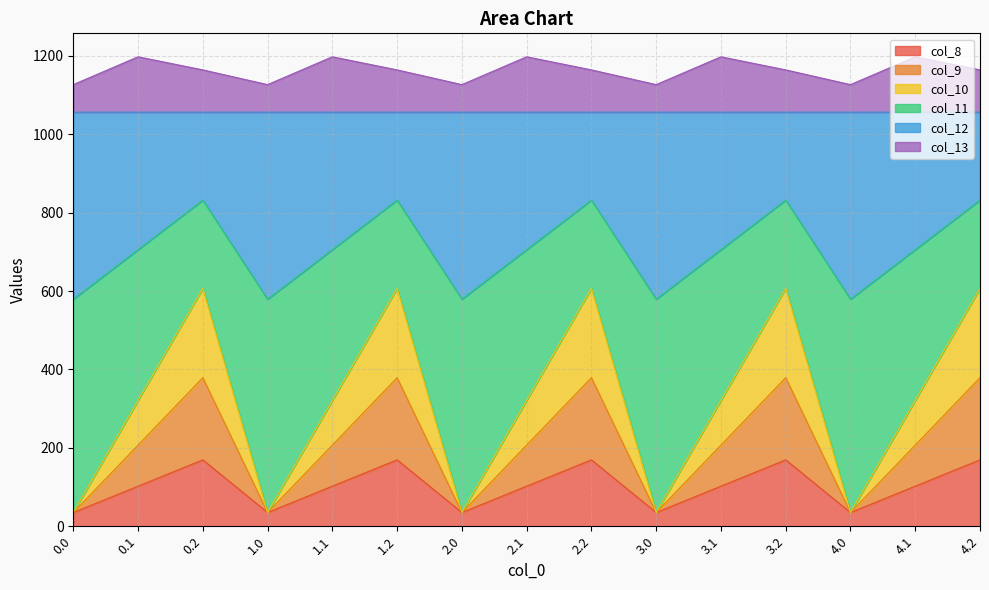

Is the value of col_12 at 1.2 greater than the value of col_9 at 2.0?

Yes